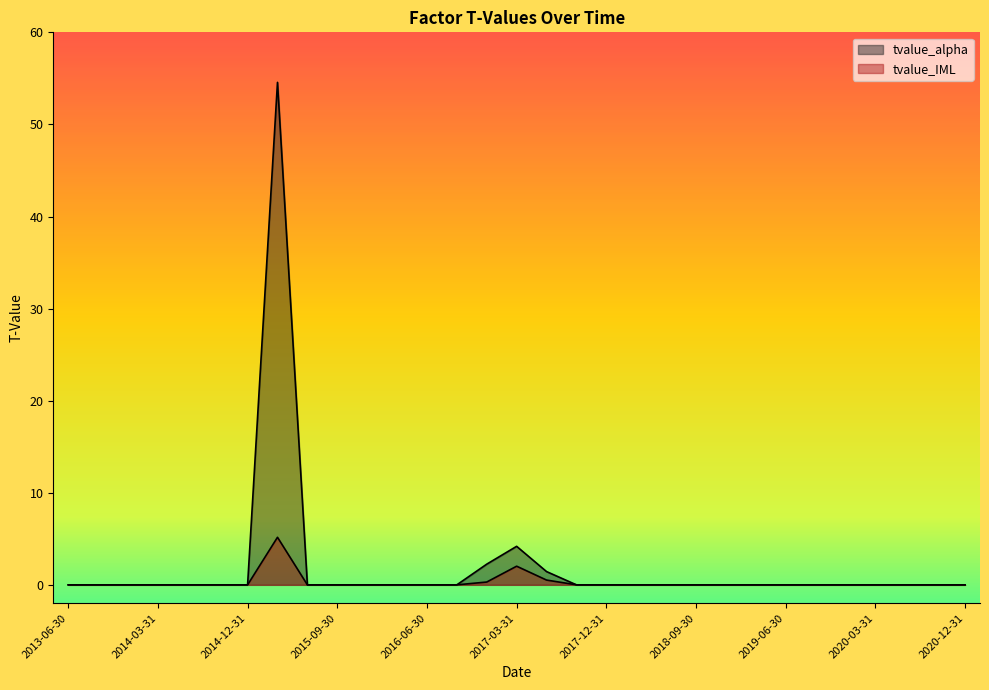

What is the label of the 6th point from the left?

2014-09-30